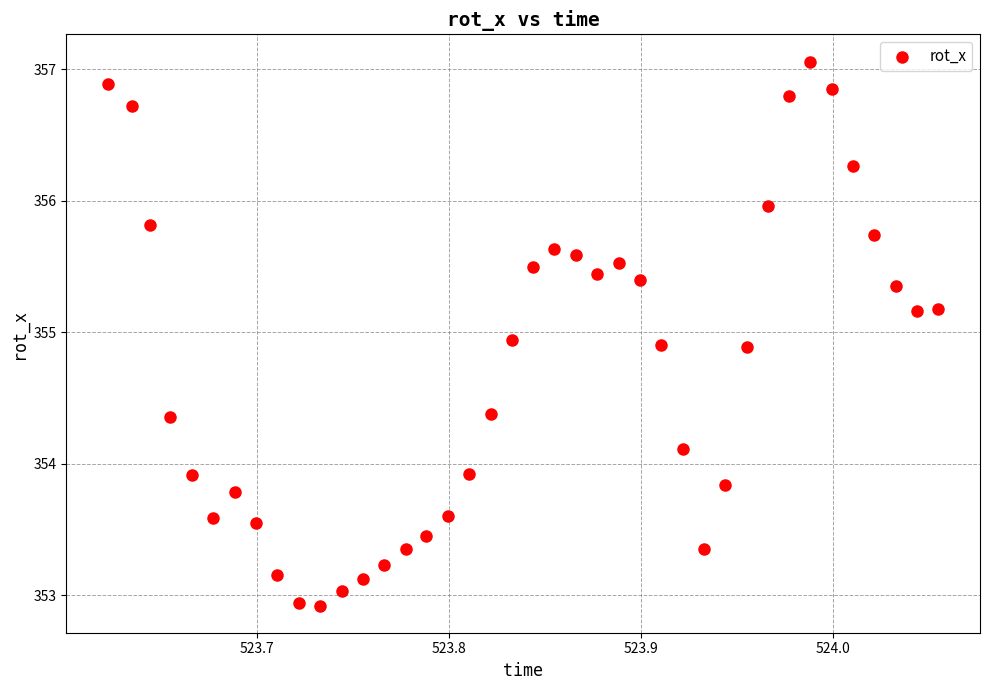

What is the range of Y values (max minus min)?

4.1